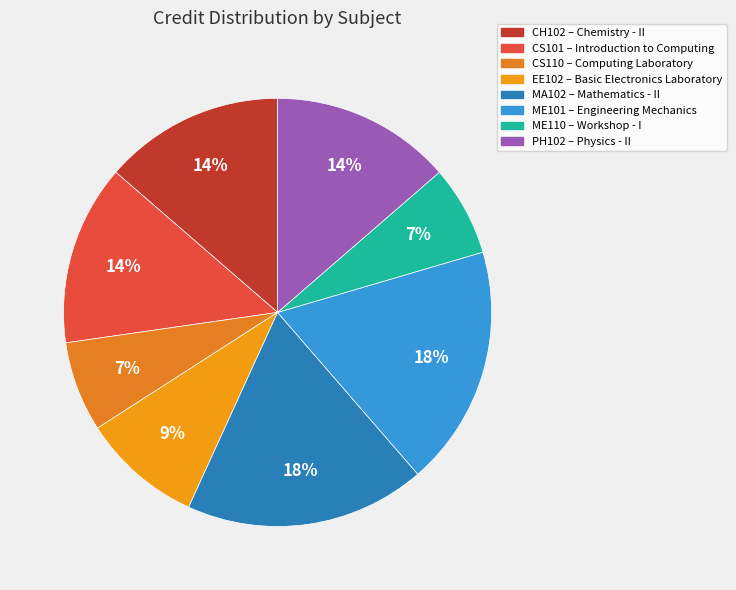

To the nearest percent, what is the difference between the MA102 and ME110 slice percentages?

11%